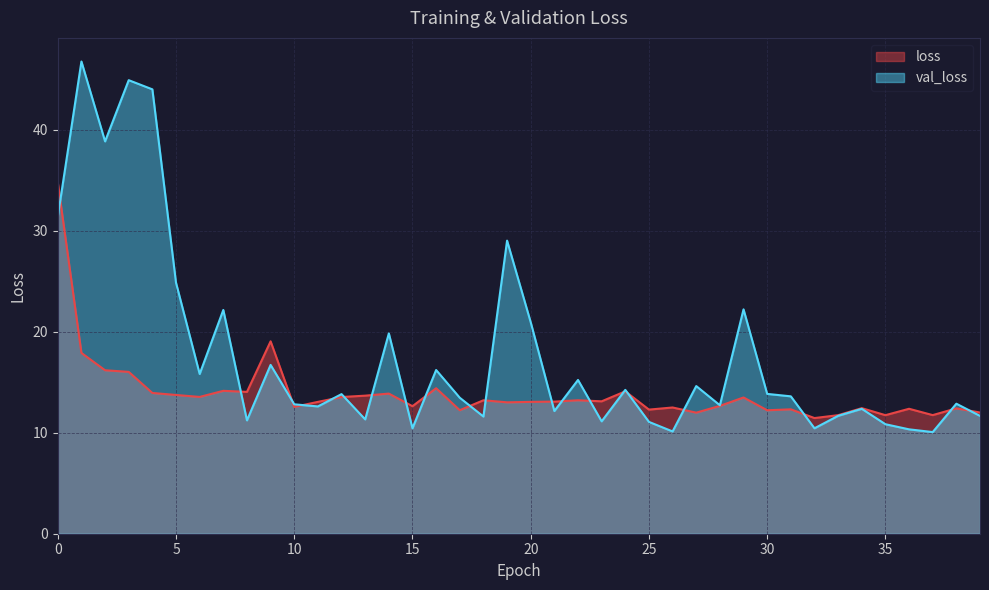

Reading left to right, what are all the values shown in this chart?

loss: 34.8	17.9	16.2	16.0	13.9	13.7	13.5	14.2	14.0	19.1	12.6	13.1	13.5	13.7	13.9	12.6	14.4	12.2	13.2	13.0	13.1	13.1	13.2	13.1	14.1	12.3	12.5	12.0	12.7	13.5	12.2	12.3	11.5	11.7	12.4	11.7	12.4	11.7	12.4	12.0
val_loss: 31.4	46.8	38.9	44.9	44.0	24.9	15.8	22.2	11.2	16.7	12.8	12.6	13.8	11.3	19.8	10.4	16.2	13.5	11.6	29.0	20.9	12.1	15.2	11.1	14.2	11.1	10.1	14.6	12.7	22.2	13.8	13.6	10.4	11.7	12.4	10.8	10.3	10.1	12.9	11.7